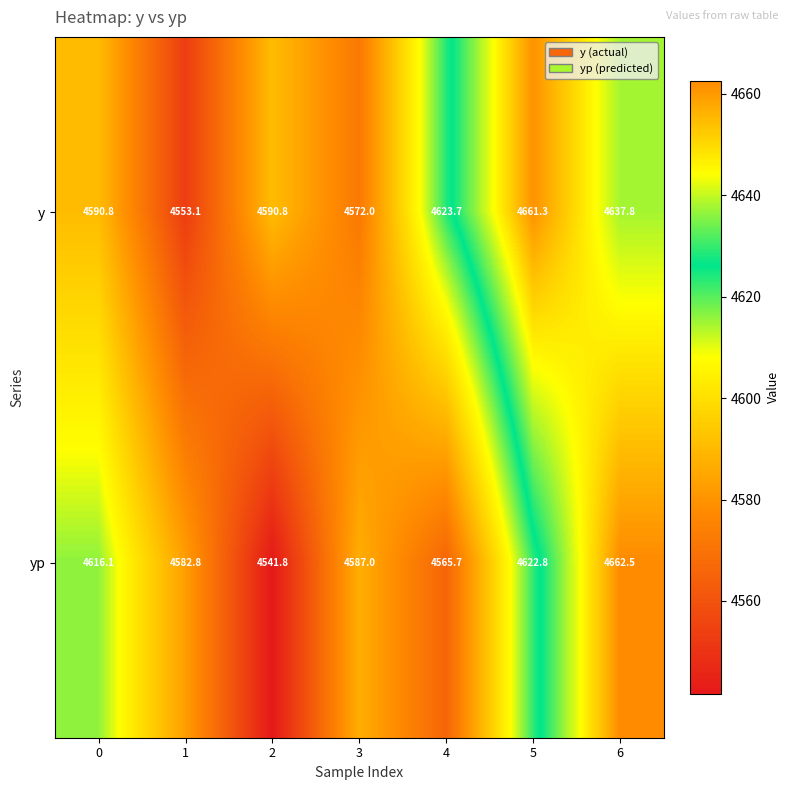

How many data points in yp are less than 4587?

3